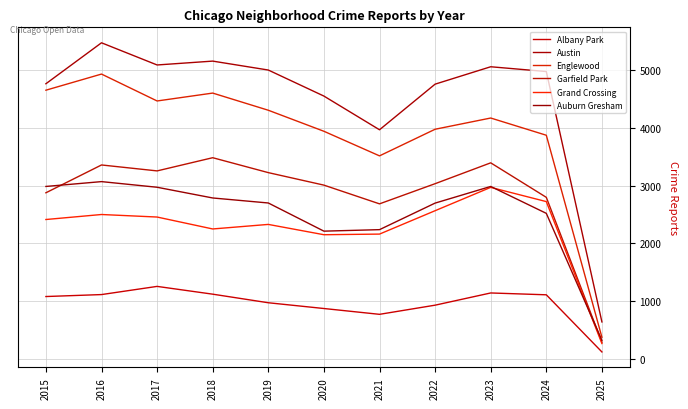

At which category does the chart reach its peak across all series?

2016